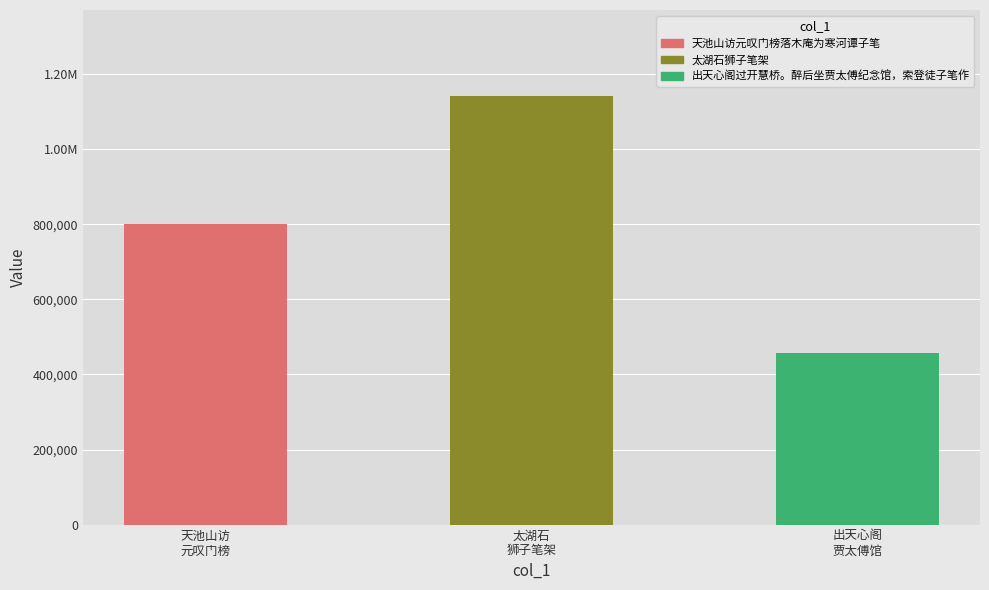

Does the chart contain stacked bars?

No